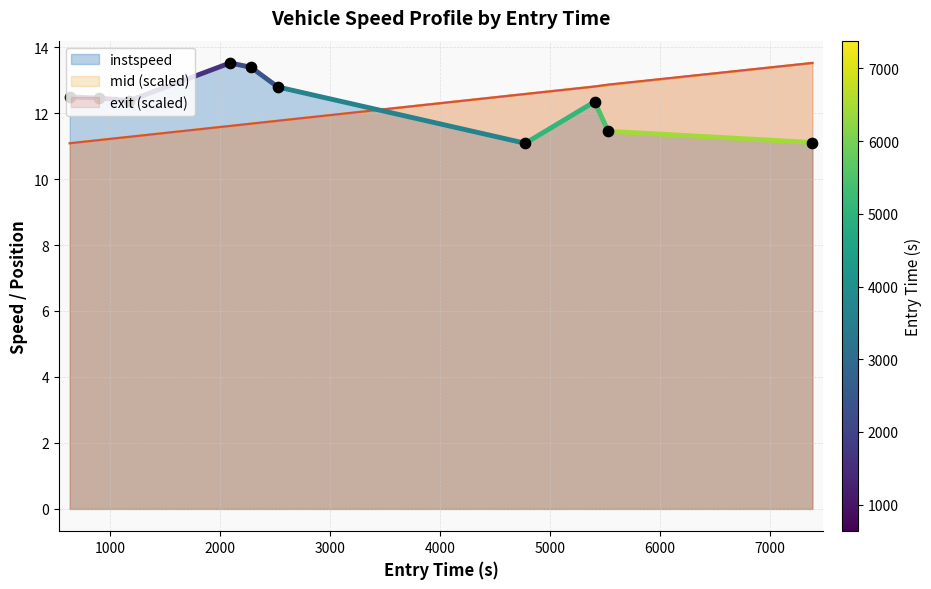

Is the value of vehid_norm at 4077.0 greater than the value of mid at 85.0?

Yes